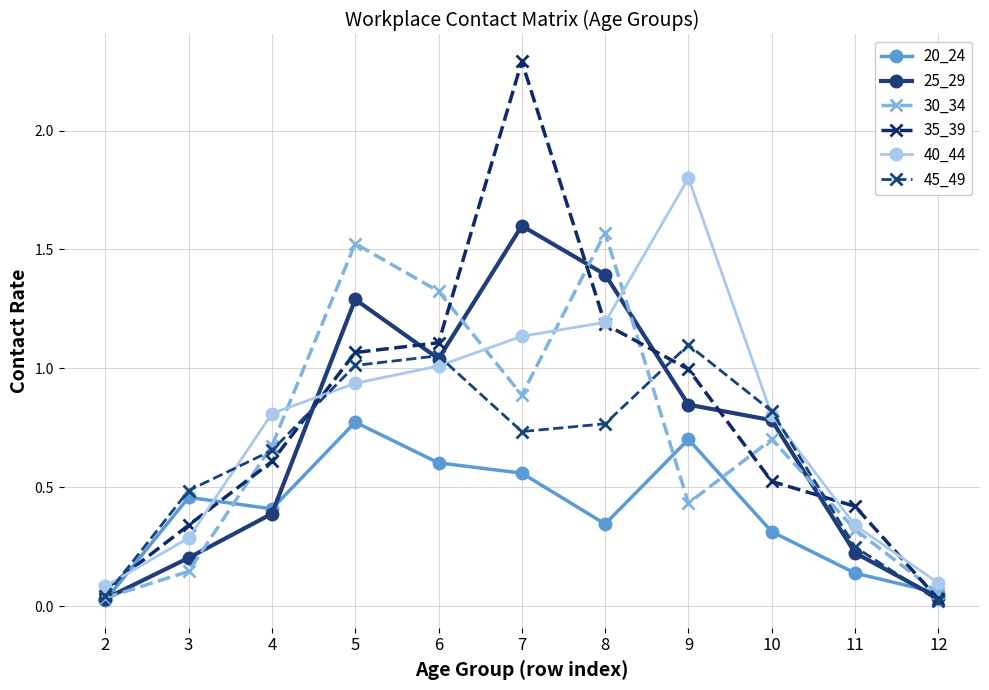

Count the number of categories in the chart.

11